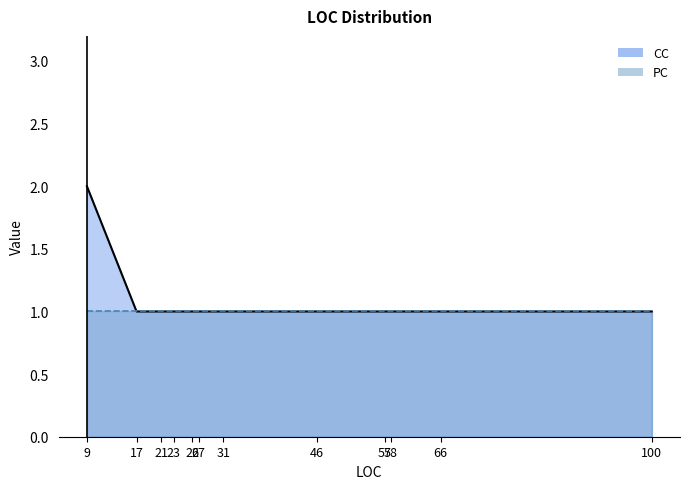

Which label corresponds to the largest value in the chart?

9